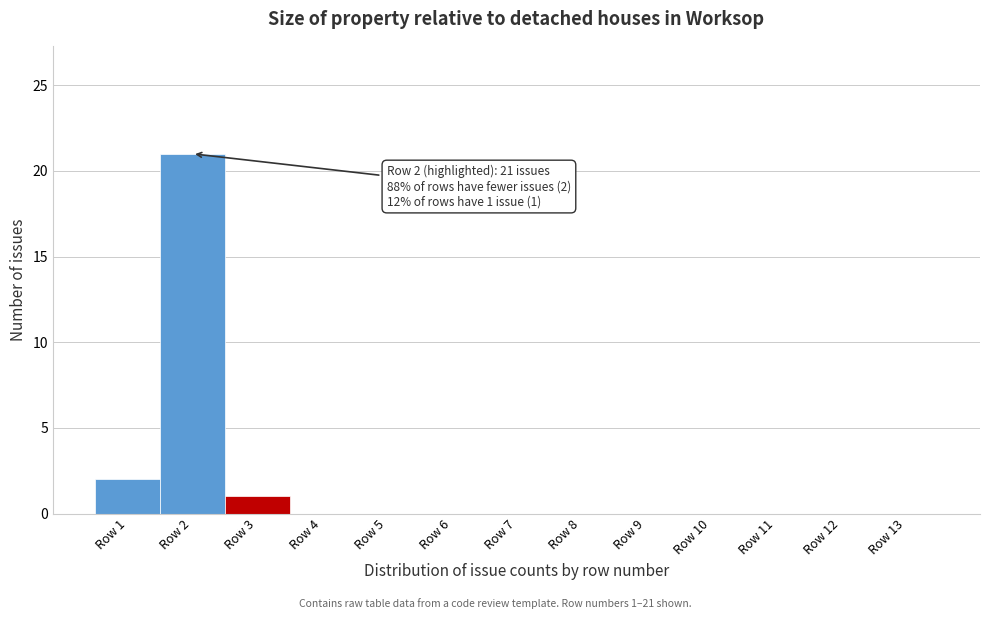

Reading right to left, transcribe all the data shown in this chart.

Row 13=0	Row 12=0	Row 11=0	Row 10=0	Row 9=0	Row 8=0	Row 7=0	Row 6=0	Row 5=0	Row 4=0	Row 3=1	Row 2=21	Row 1=2